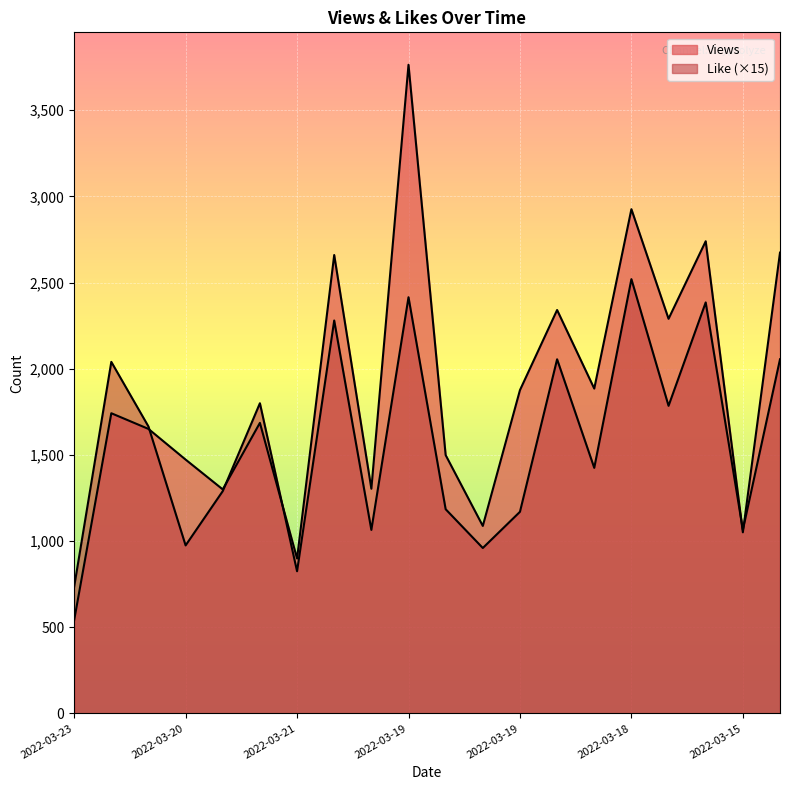

What is the label of the 1st point from the right?

2022-03-16